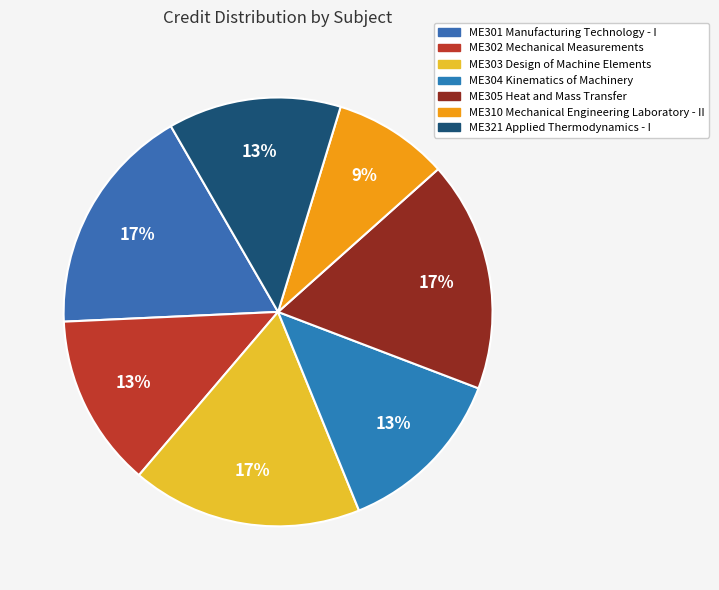

Count the number of slices in the pie.

7